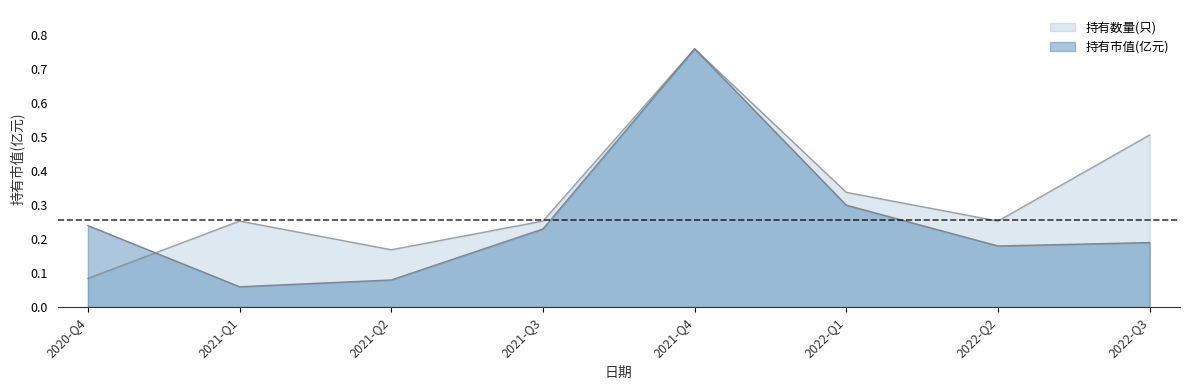

List the labels in order of 持有市值(亿元) value, largest first.

2021-Q4, 2022-Q1, 2020-Q4, 2021-Q3, 2022-Q3, 2022-Q2, 2021-Q2, 2021-Q1